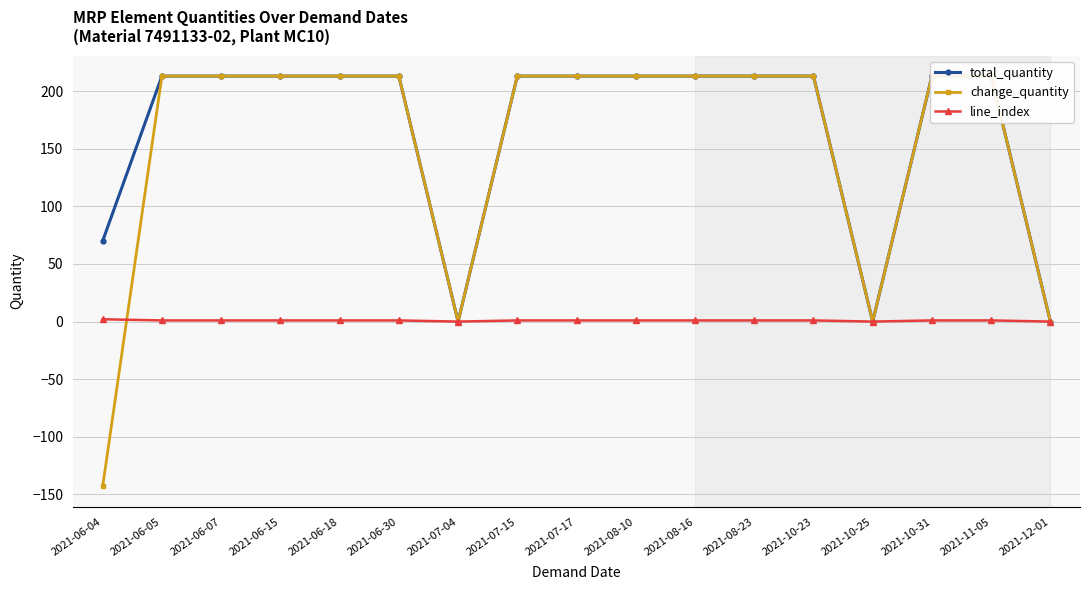

What is the label of the 6th point from the left?

2021-06-30